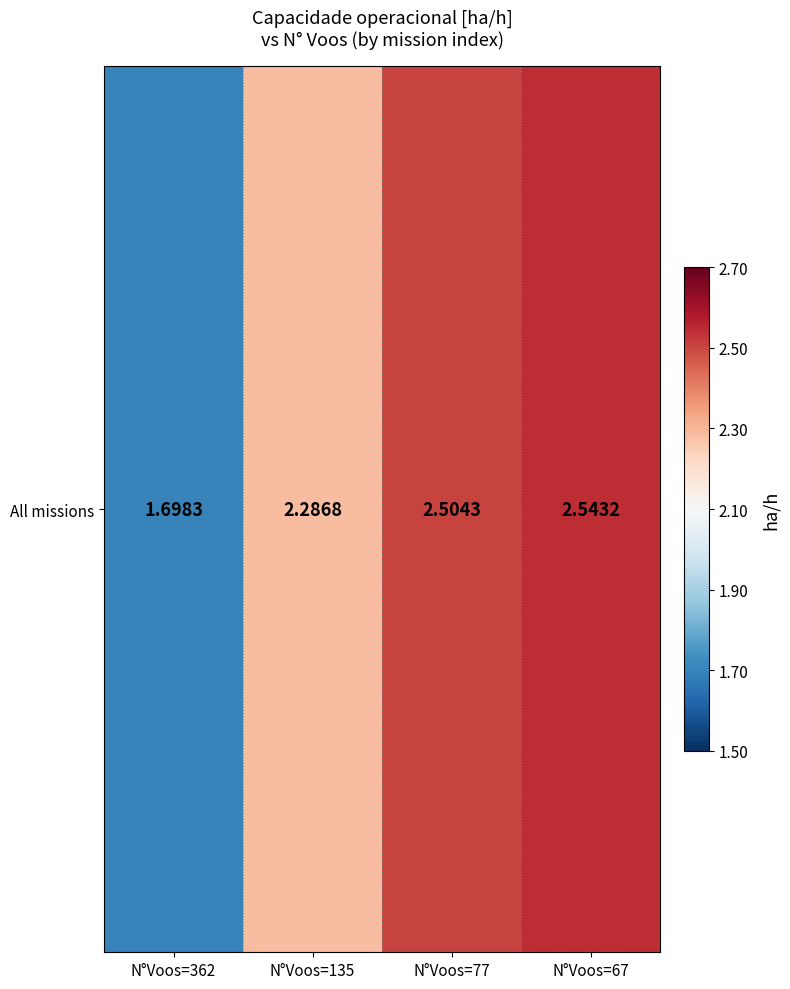

Which category has the highest value across all series?

N°Voos=67